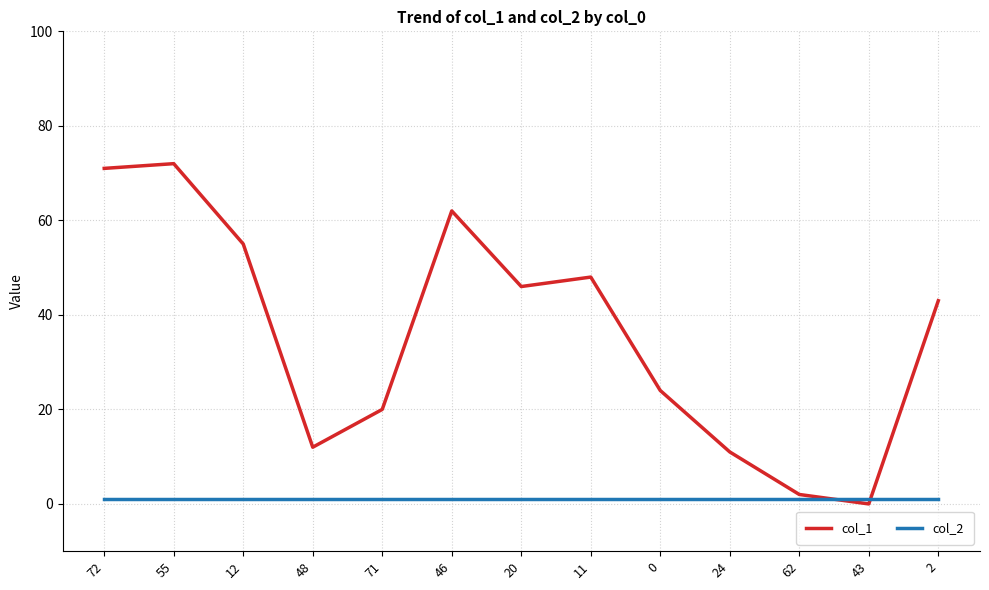

Reading right to left, extract all data points from this chart.

col_1: 43	0	2	11	24	48	46	62	20	12	55	72	71
col_2: 1	1	1	1	1	1	1	1	1	1	1	1	1